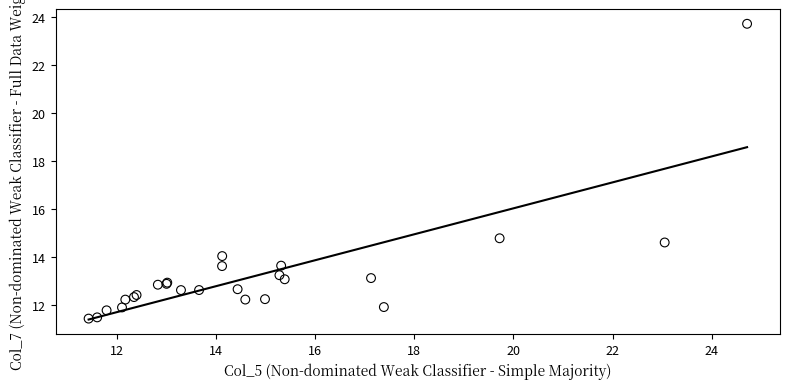

What Y value in the scatter plot is closest to 17?

14.8